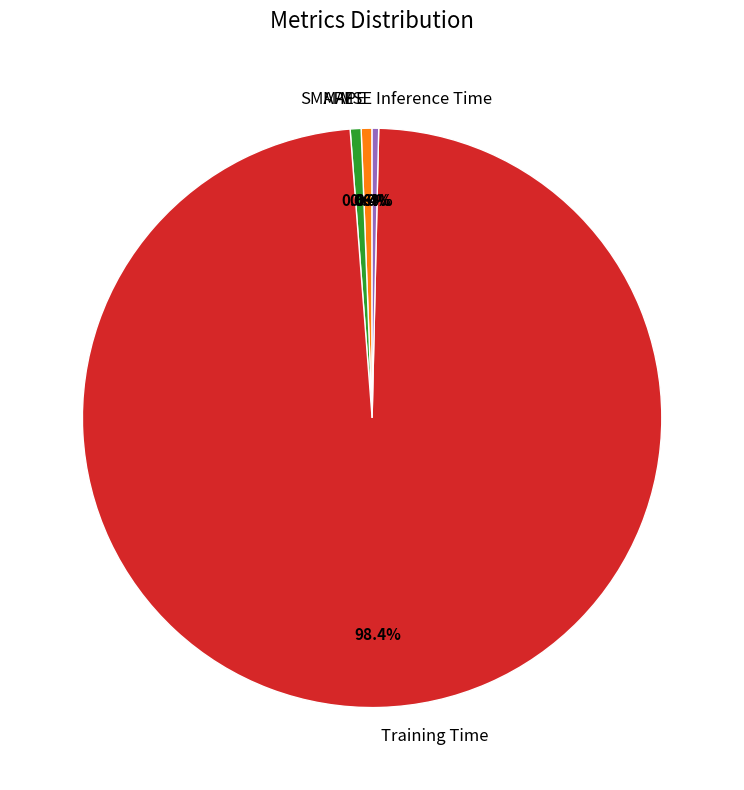

What is the majority slice?

Training Time